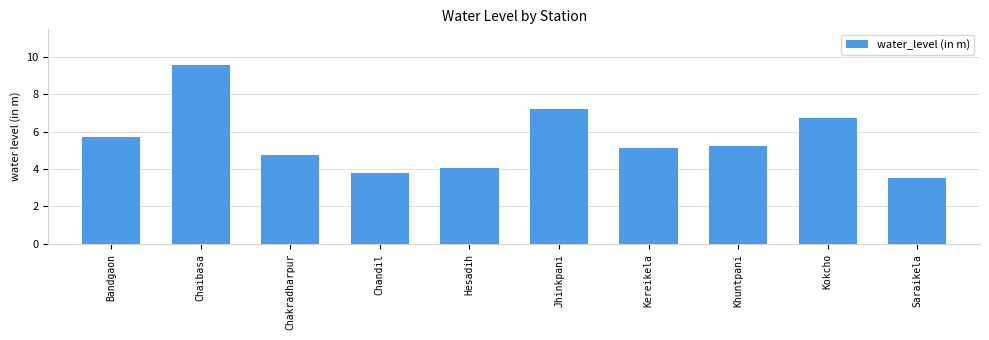

What is the approximate value at Jhinkpani?

7.2